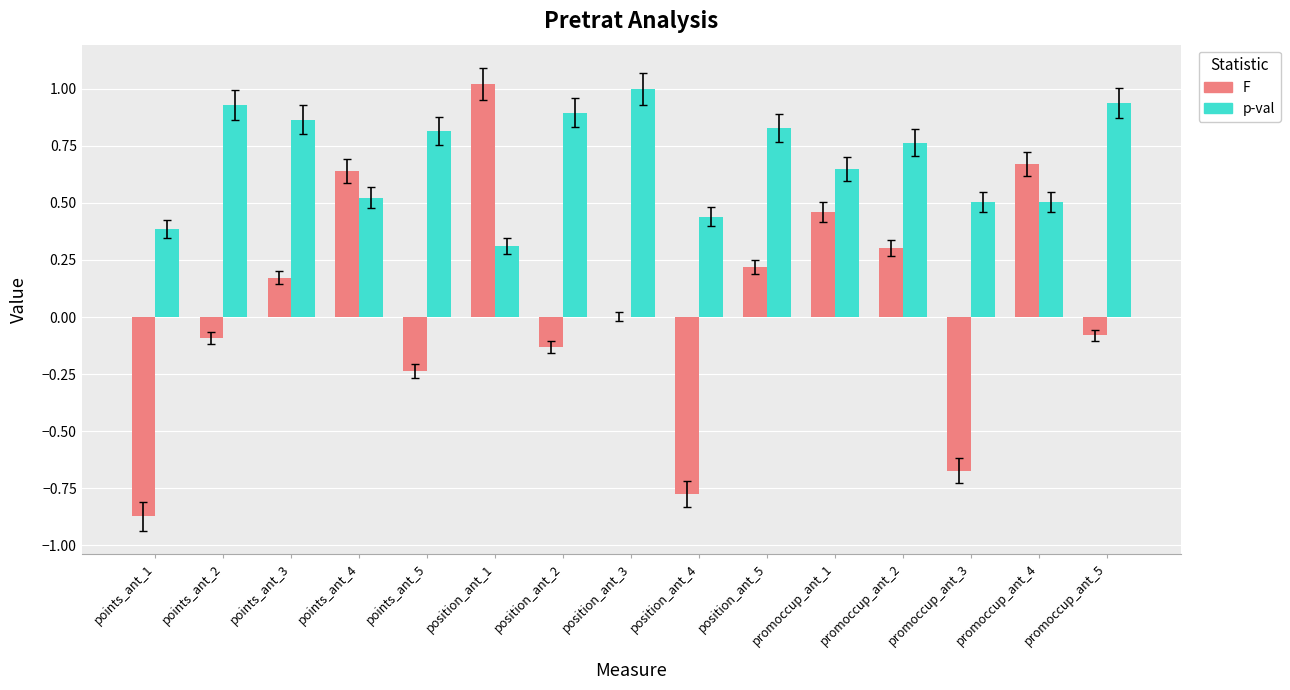

Is the value of p-val at position_ant_5 greater than the value of F at position_ant_2?

Yes